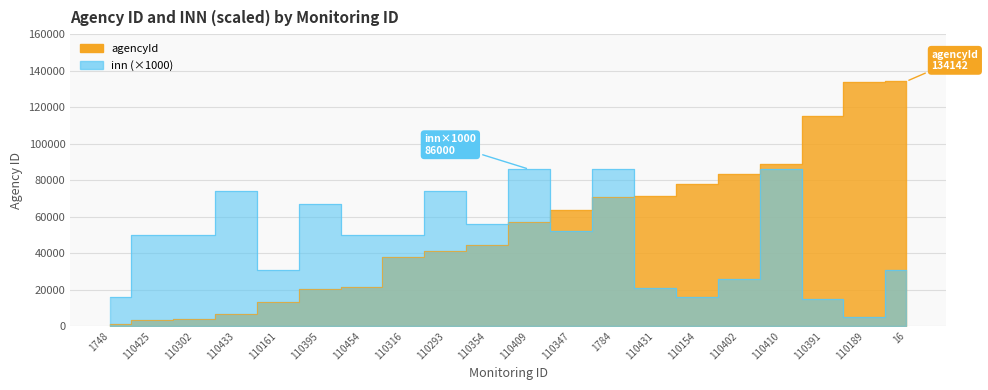

Which has a higher value, 110433 or 110347?

110347